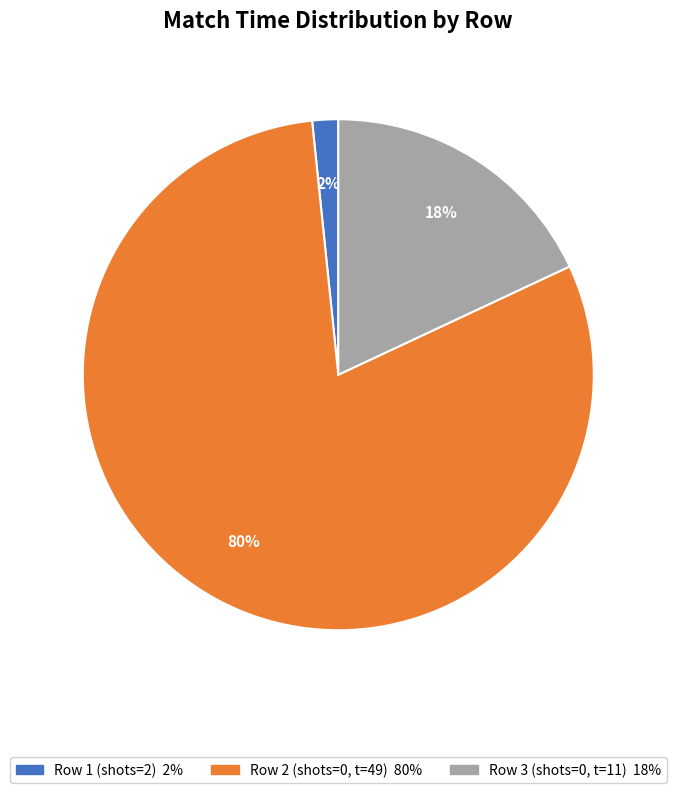

To the nearest percent, what is the average slice percentage?

33%